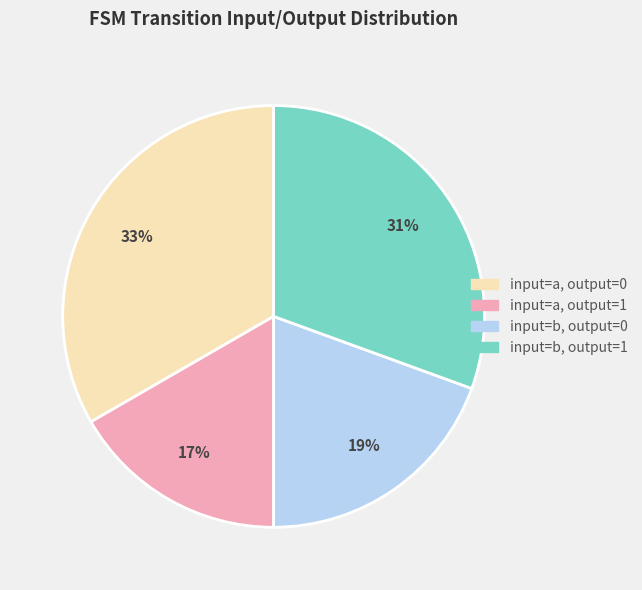

Is the sum of input=b, output=0 and input=a, output=0 greater than half?

Yes